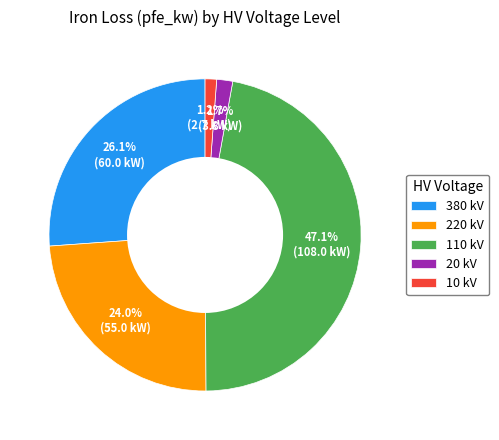

Which slice is the largest?

110 kV